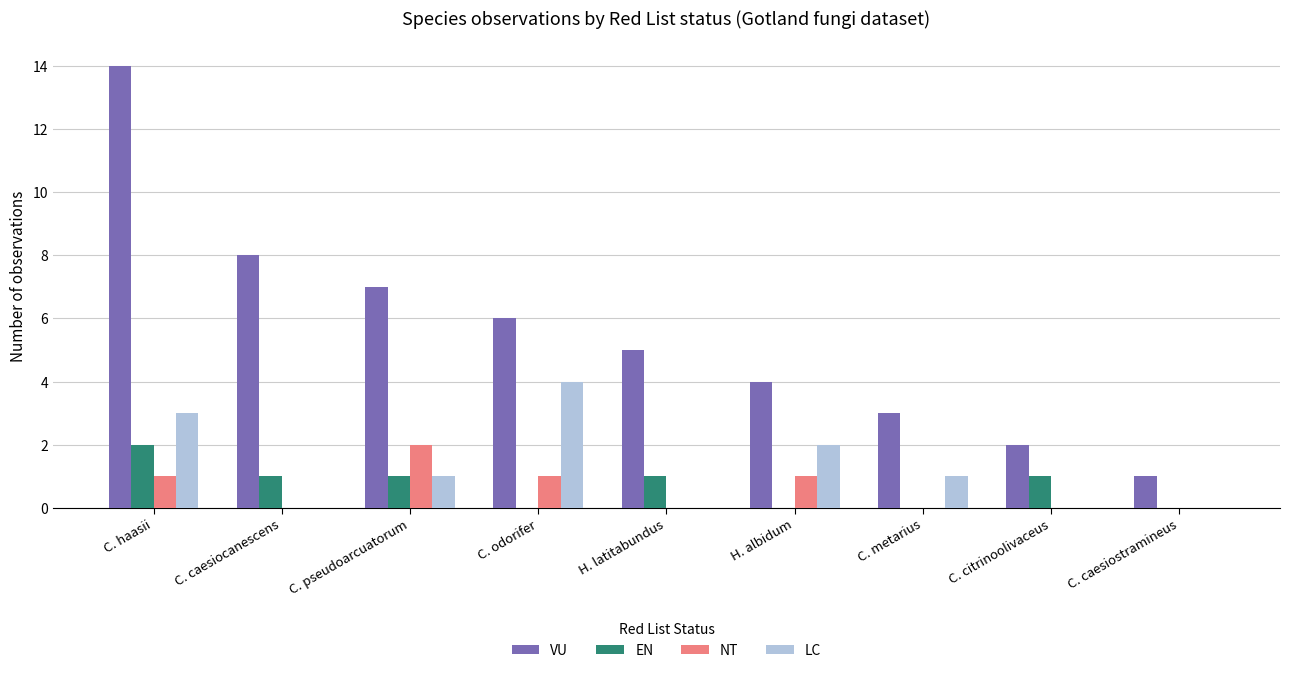

At which category is the sum across all series the highest?

C. haasii